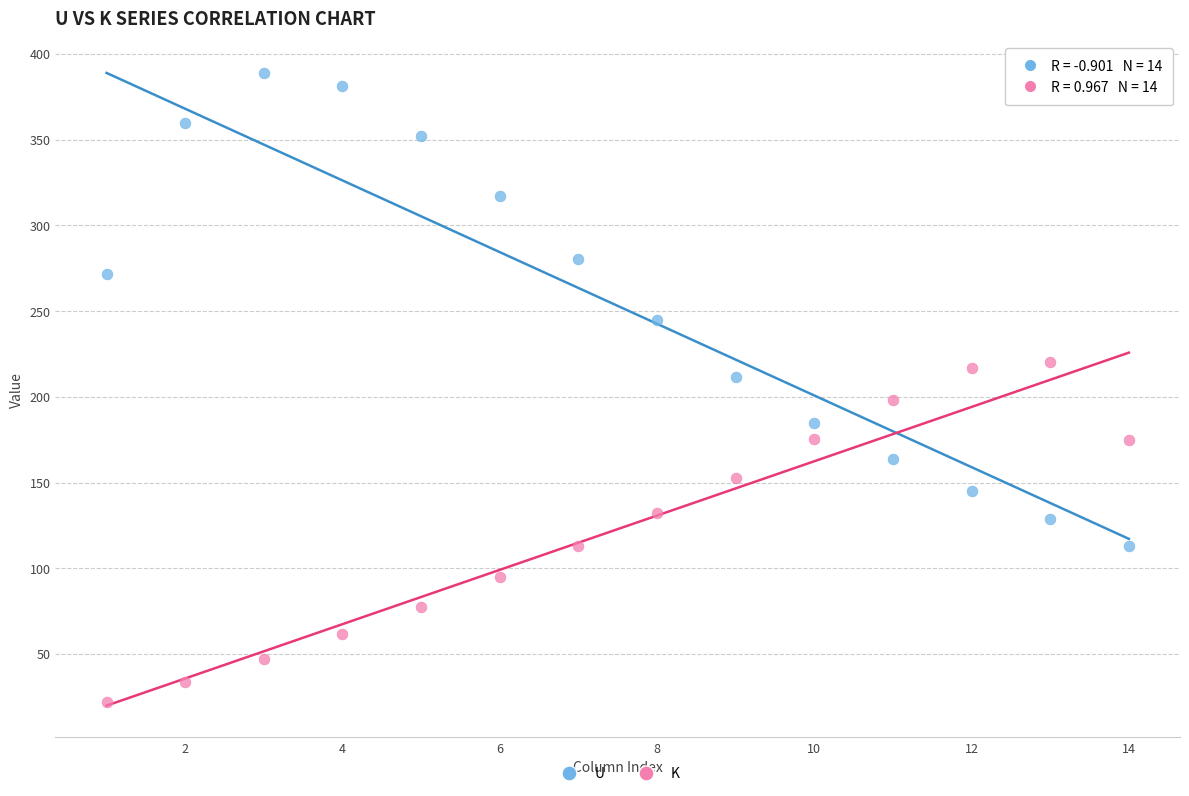

What is the X range (max minus min) for the scatter plot?

13.0